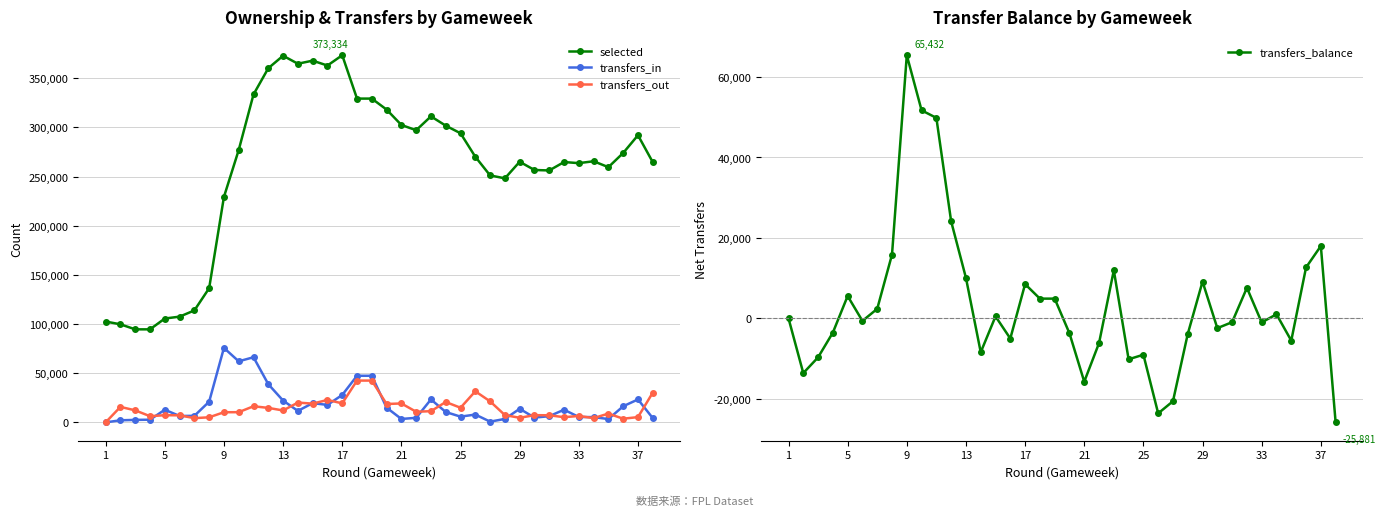

True or false: transfers_balance has more than 2 points higher than both neighbors.

True